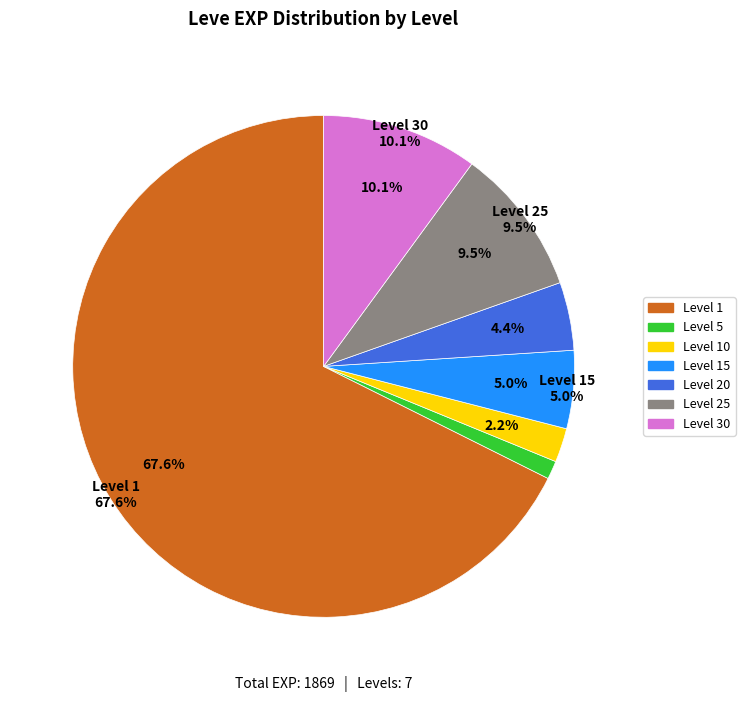

To the nearest percent, what is the difference between the 10 and 25 slice percentages?

7%